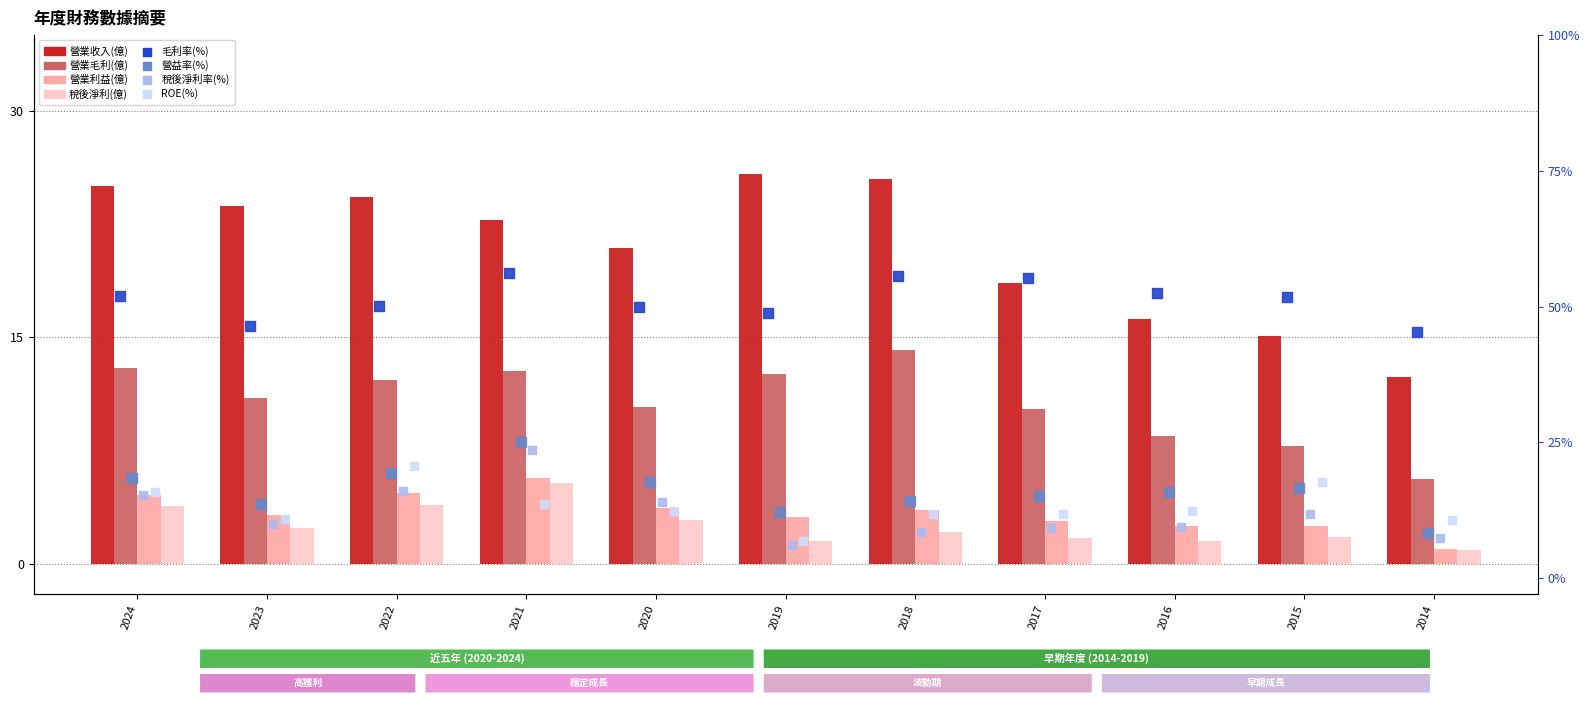

At how many categories does at least one series exceed 20?

7